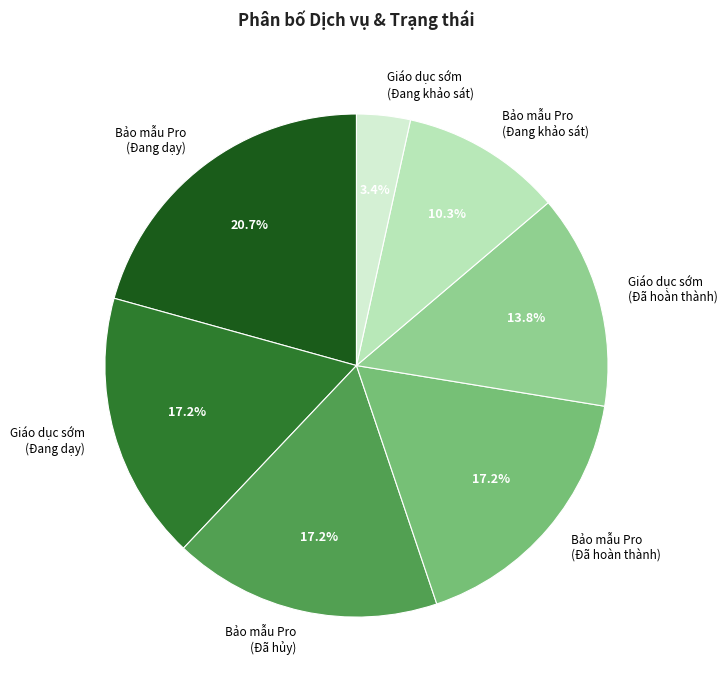

Does Bảo mẫu Pro (Đang dạy) account for over 50% of the chart?

No